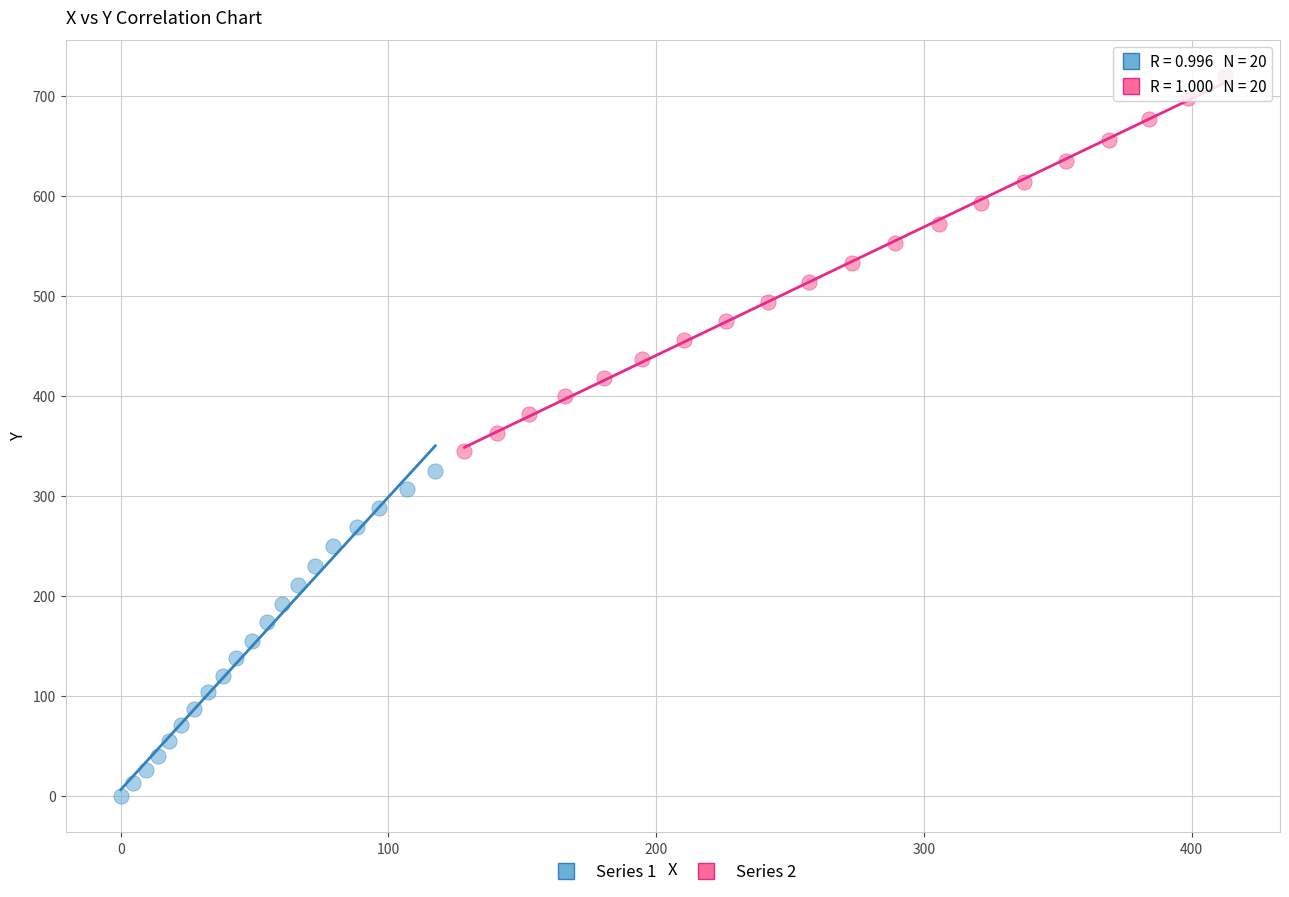

Which series reaches the maximum Y coordinate?

Series 2